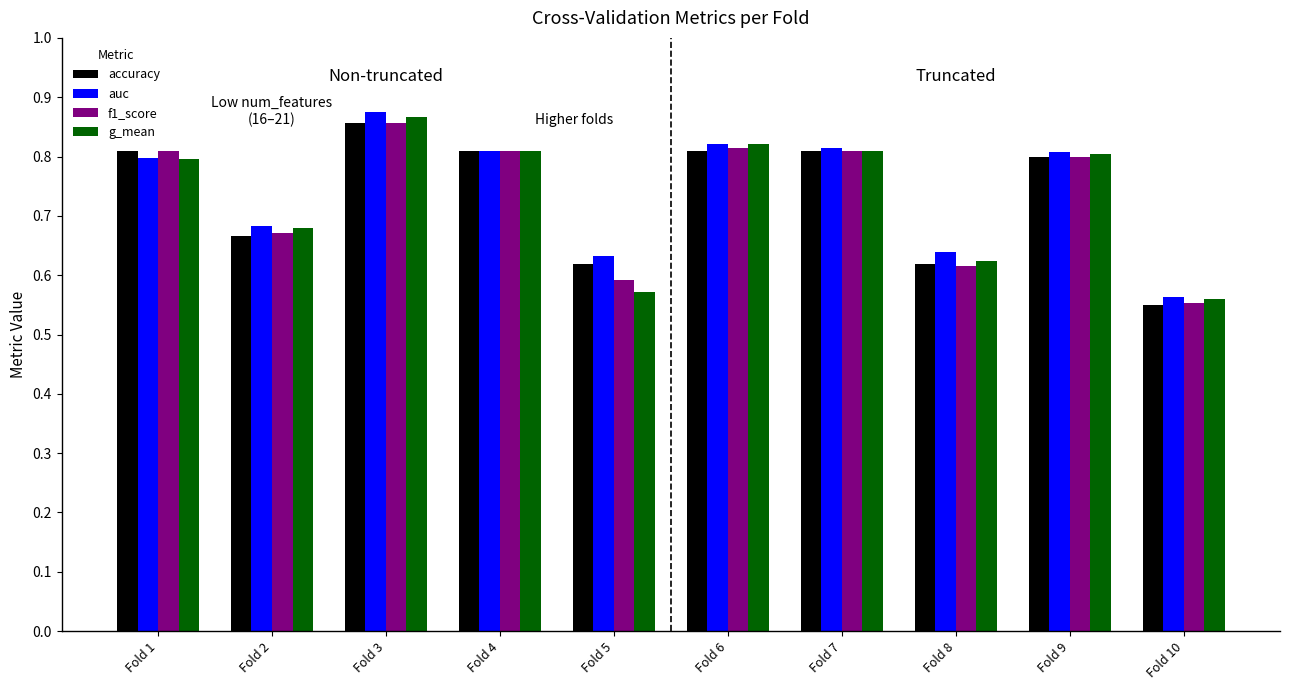

How many g_mean values are between 0 and 1?

10